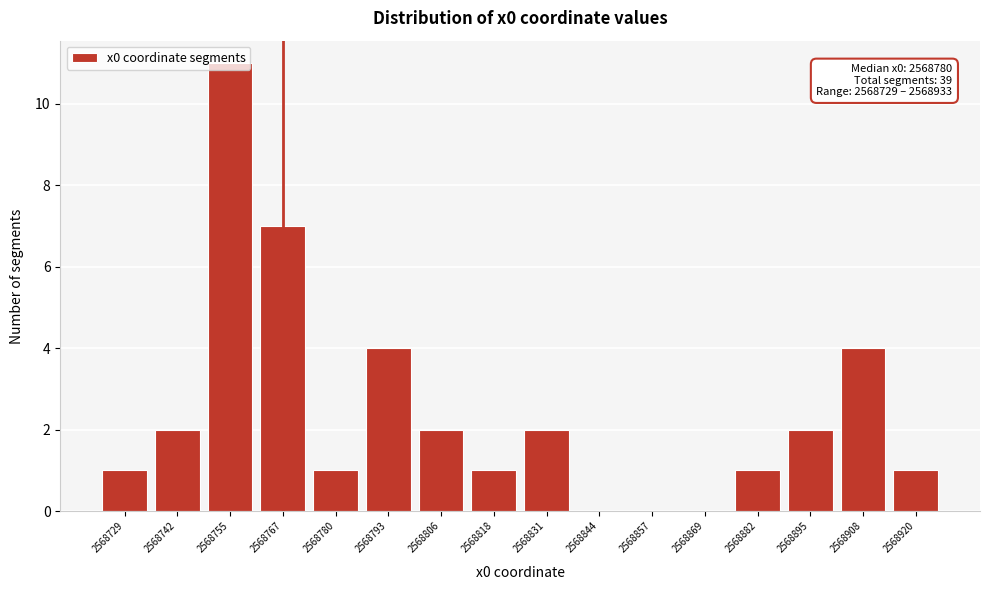

What is the sum of the values at 2568793 and 2568742?

6